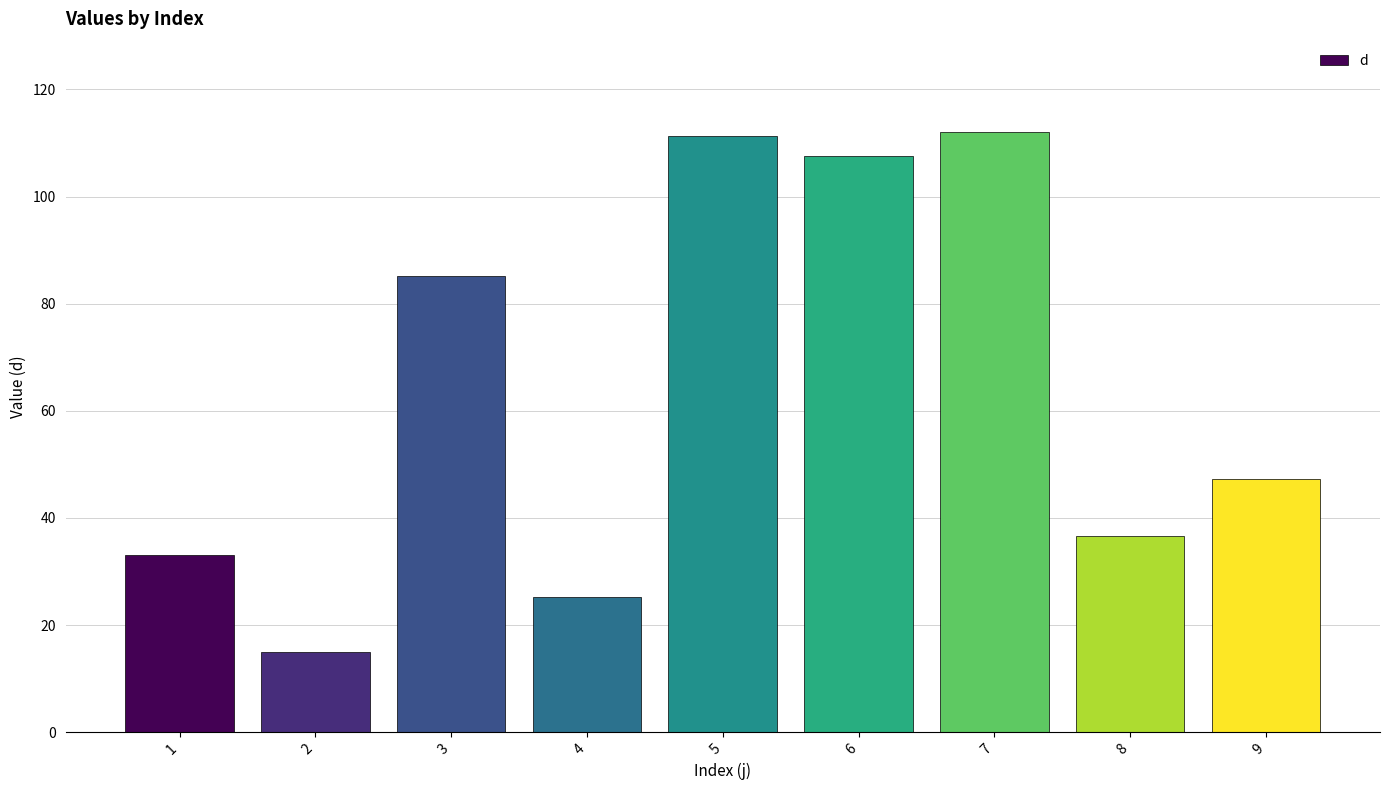

What is the change in value from 1 to 5?

+78.2